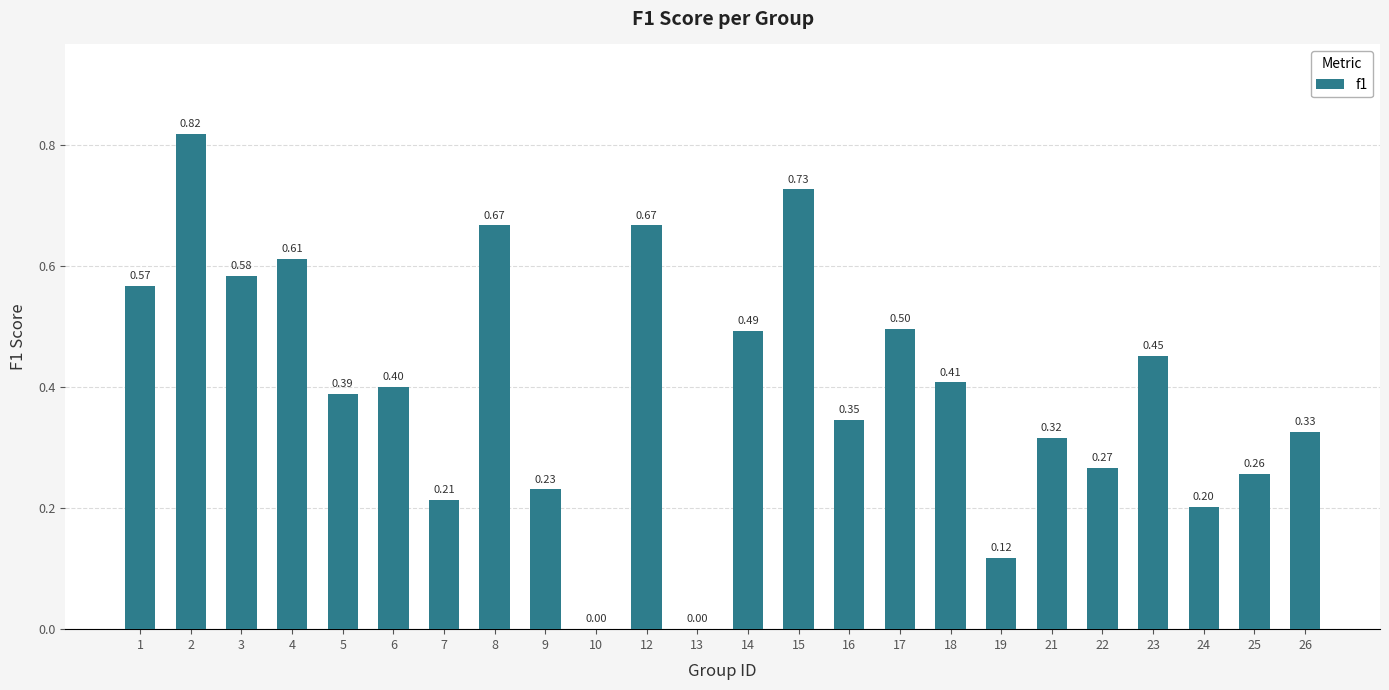

What is the sum of the values at 23 and 1?

1.0